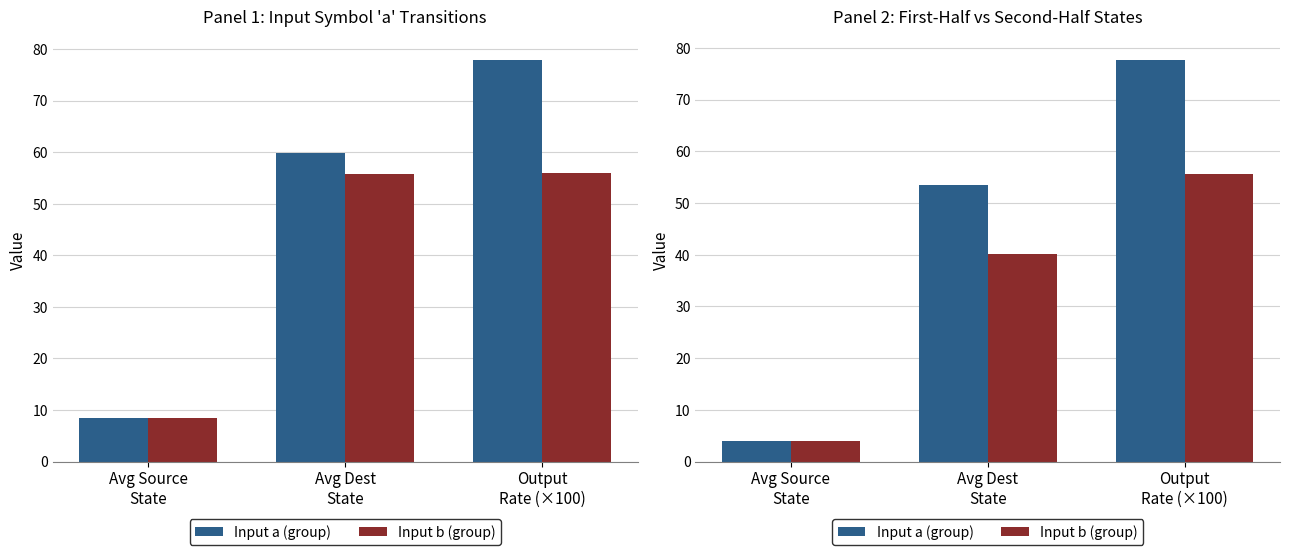

What is the value of the Input a (group) bar at the 3rd from the left?

77.8